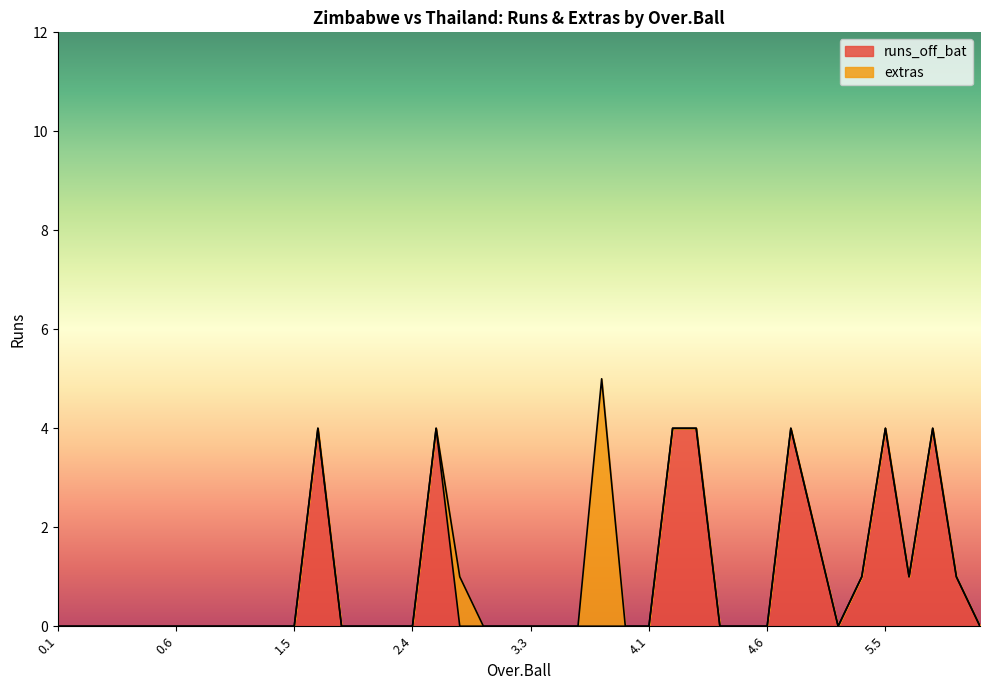

How many interior local peaks (higher than both neighbors) does the data have?

5